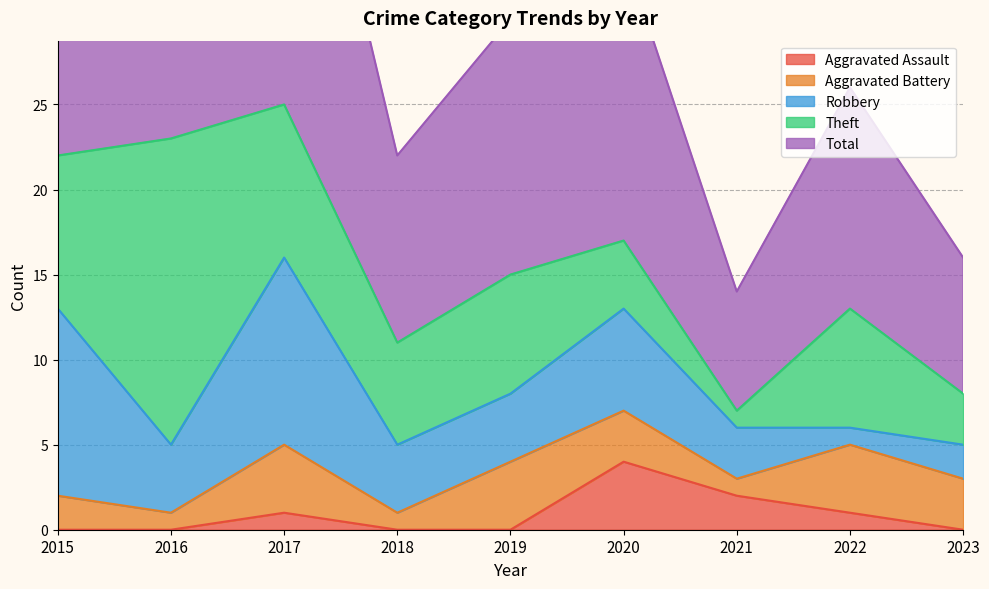

How many interior local valleys does the Theft series have?

2